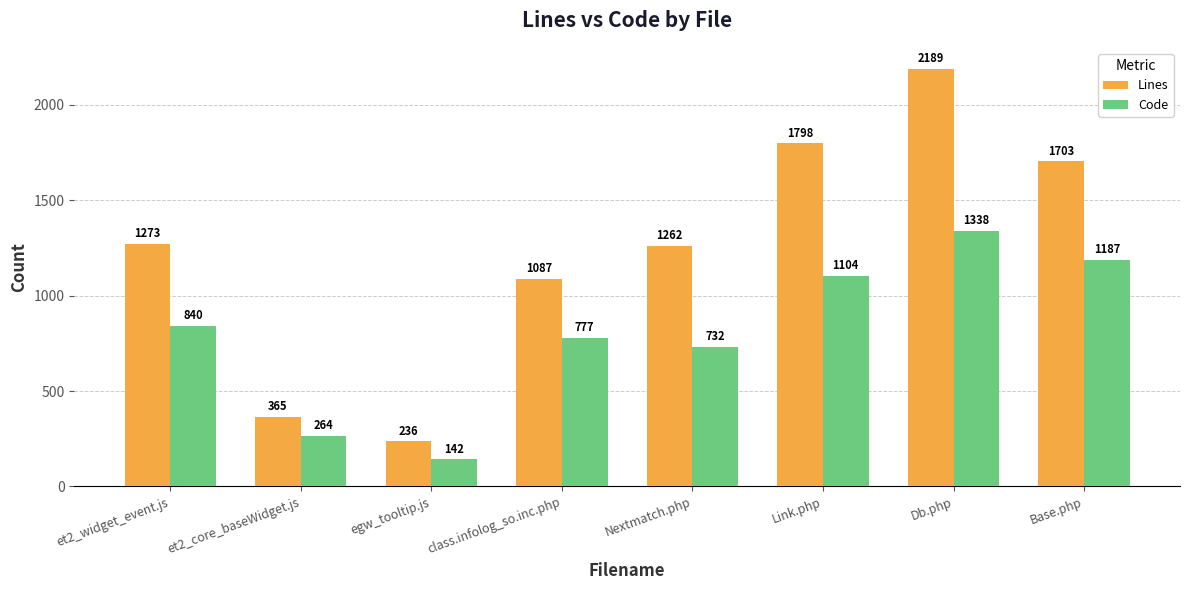

List the labels in order of Code value, largest first.

Db.php, Base.php, Link.php, et2_widget_event.js, class.infolog_so.inc.php, Nextmatch.php, et2_core_baseWidget.js, egw_tooltip.js